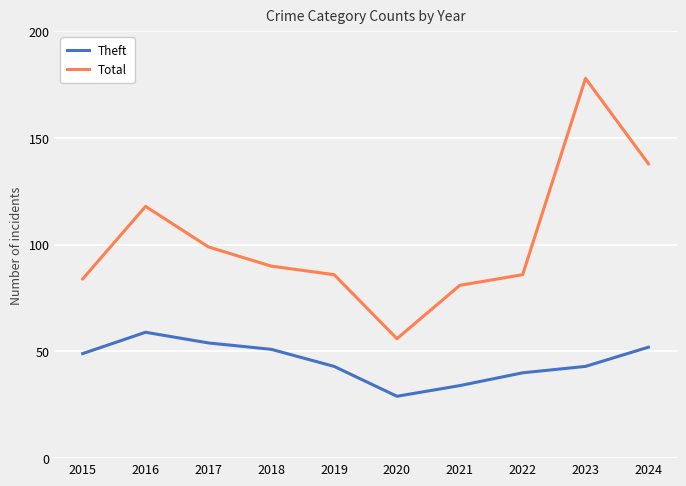

The Theft series shows 34 at 2021. True or false?

True